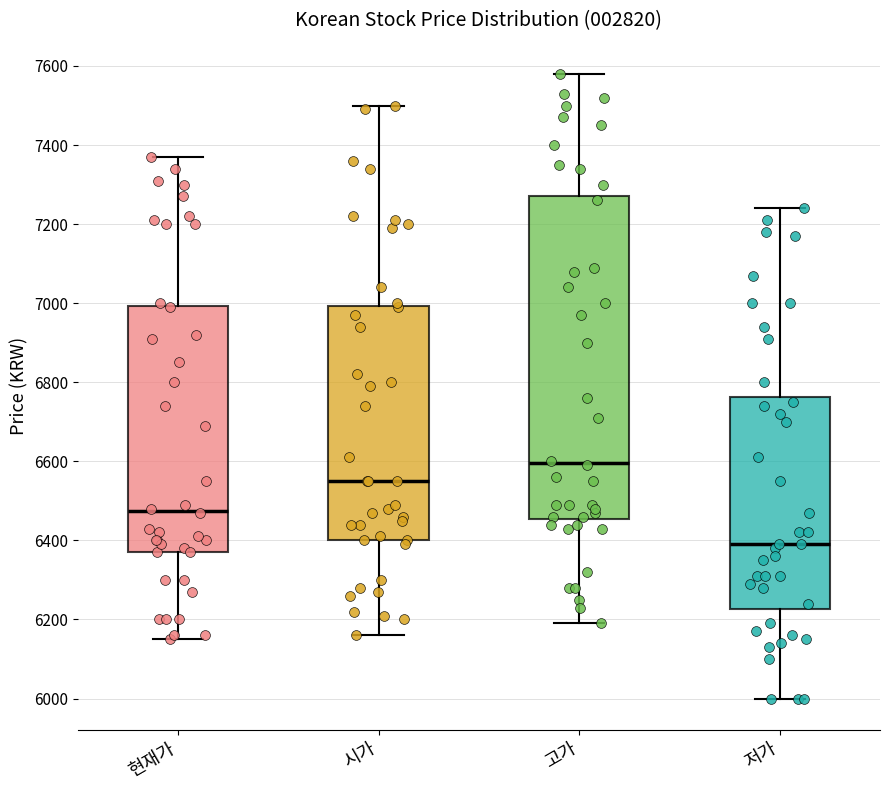

Reading left to right, read every box against the y-axis: the position of its median line, the range the box covers, and the ends of its whiskers. The values are not printed on the chart, so give them approximately, as read against the axis.

현재가: median 6480, box 6380 to 7000, whiskers 6160 to 7380
시가: median 6560, box 6400 to 7000, whiskers 6160 to 7500
고가: median 6600, box 6460 to 7280, whiskers 6200 to 7580
저가: median 6400, box 6220 to 6760, whiskers 6000 to 7240